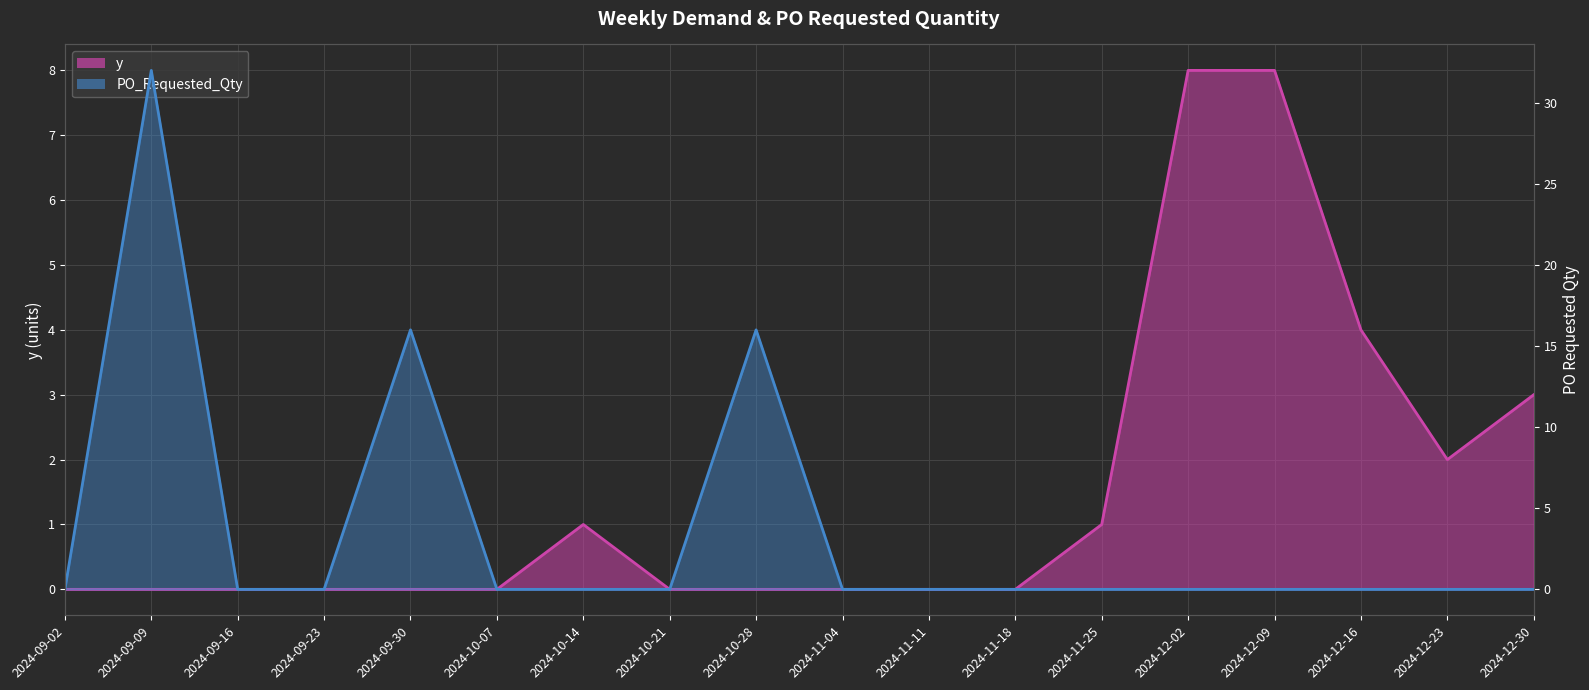

Reading left to right, list all the values displayed in this chart.

y: 0	0	0	0	0	0	1	0	0	0	0	0	1	8	8	4	2	3
PO_Requested_Qty: 0	32	0	0	16	0	0	0	16	0	0	0	0	0	0	0	0	0